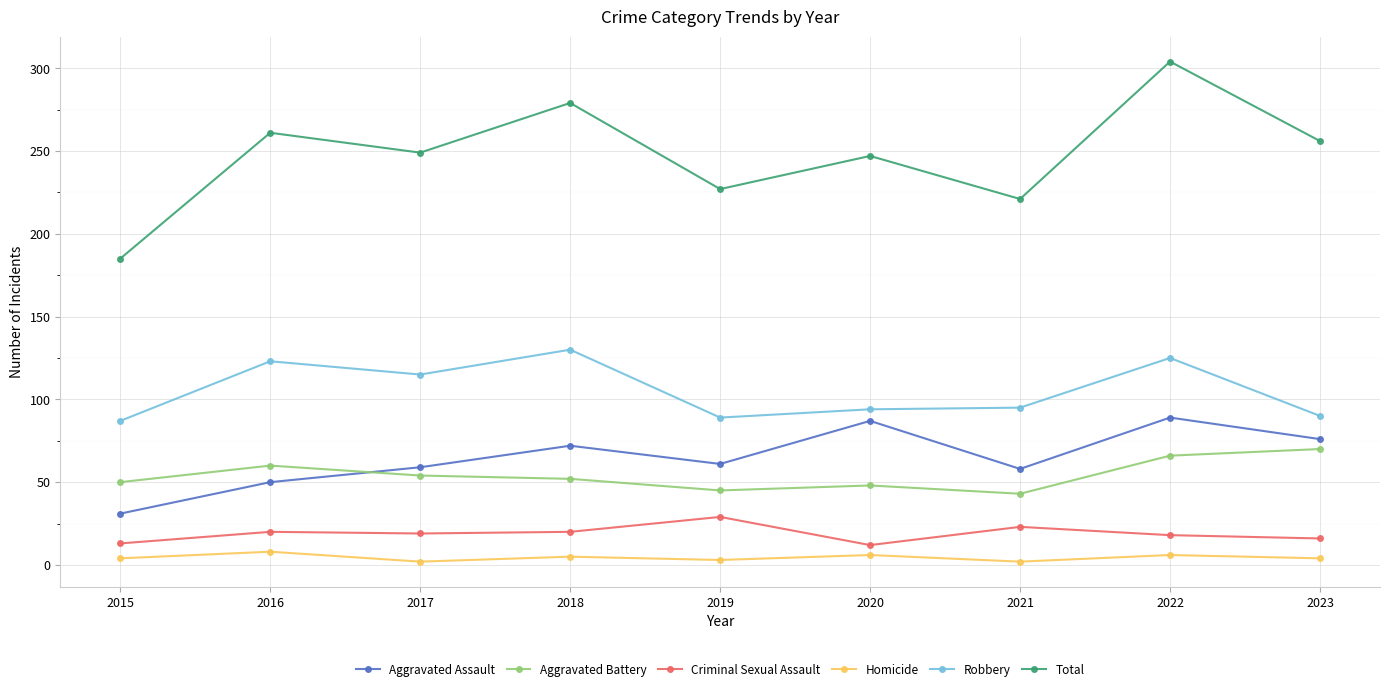

The value of Total at 2016 is 170. True or false?

False